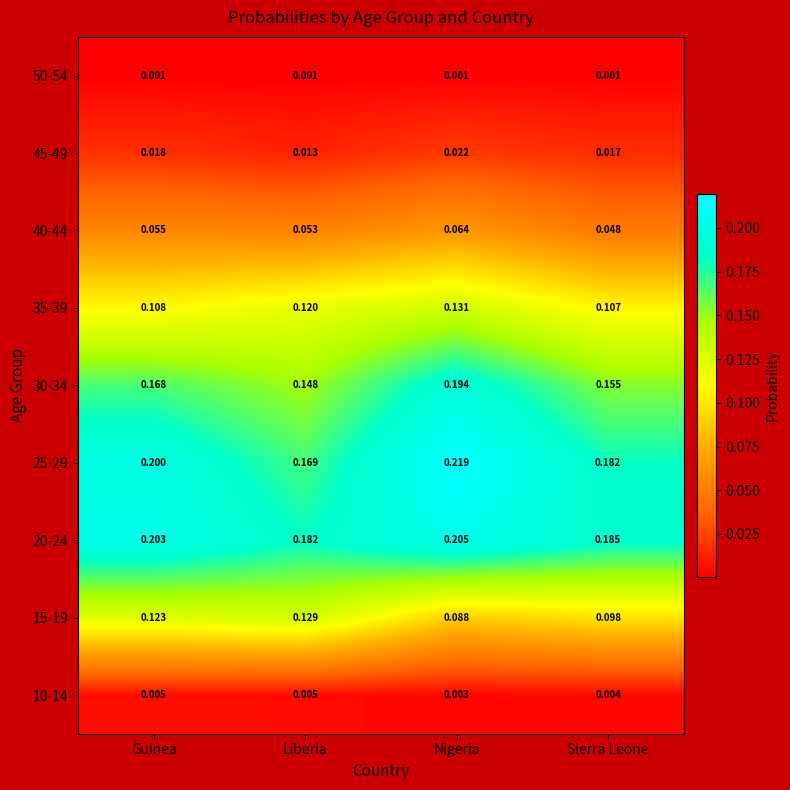

Between Liberia and Nigeria, which series saw the biggest shift?

25-29